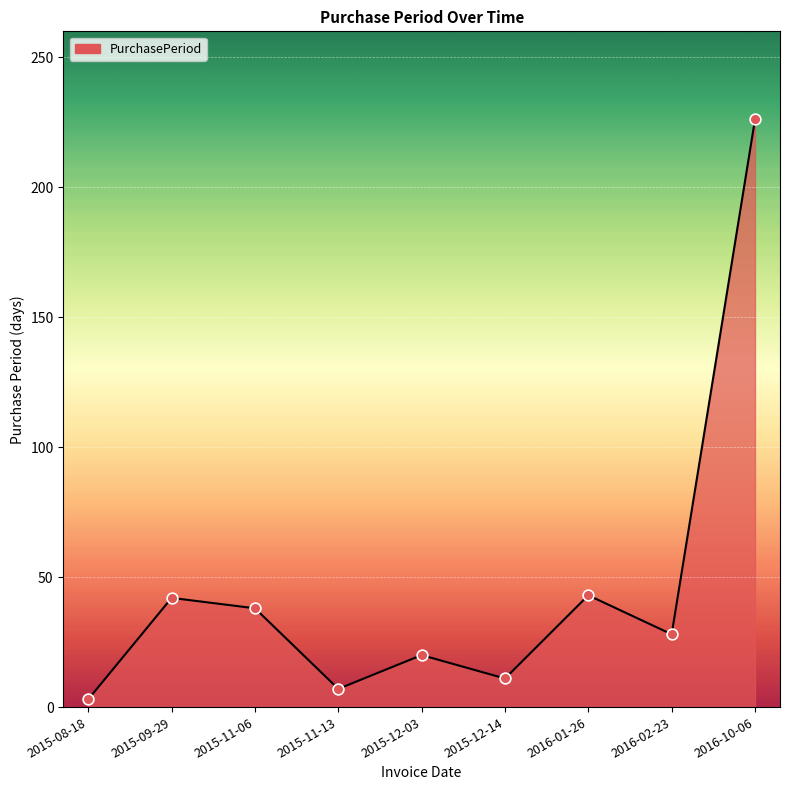

Approximately how many times larger is the value at 2015-09-29 compared to 2015-12-03?

2.1